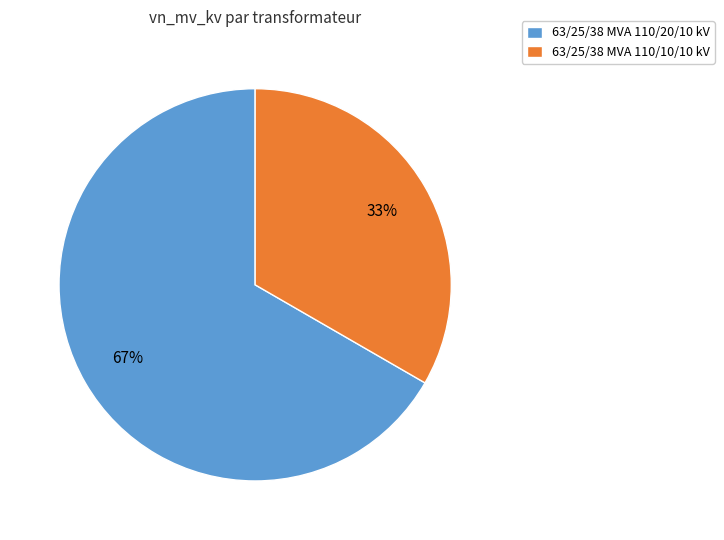

What is the majority slice?

63/25/38 MVA 110/20/10 kV